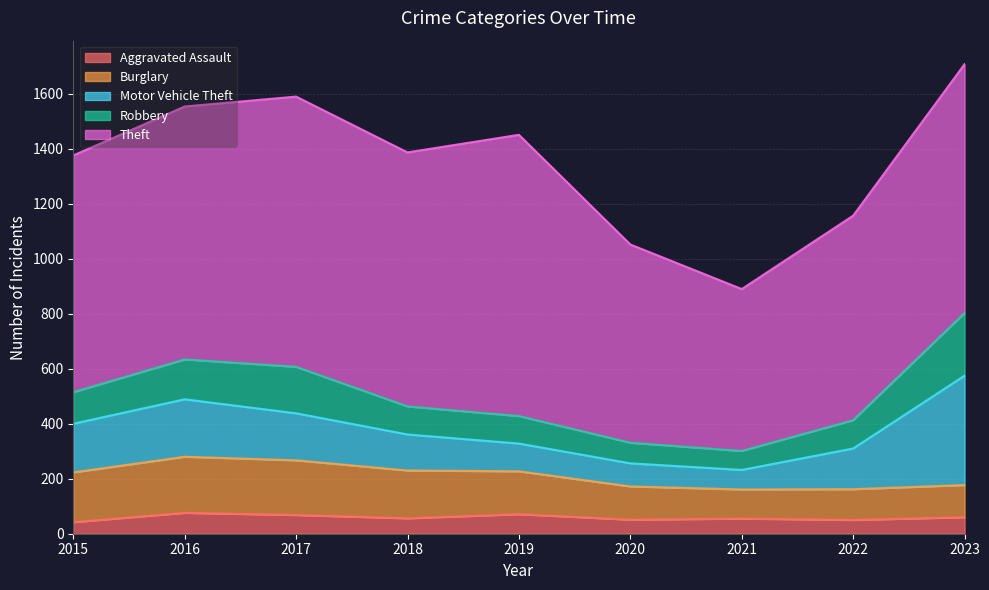

Between 2019 and 2016, which is larger?

2016